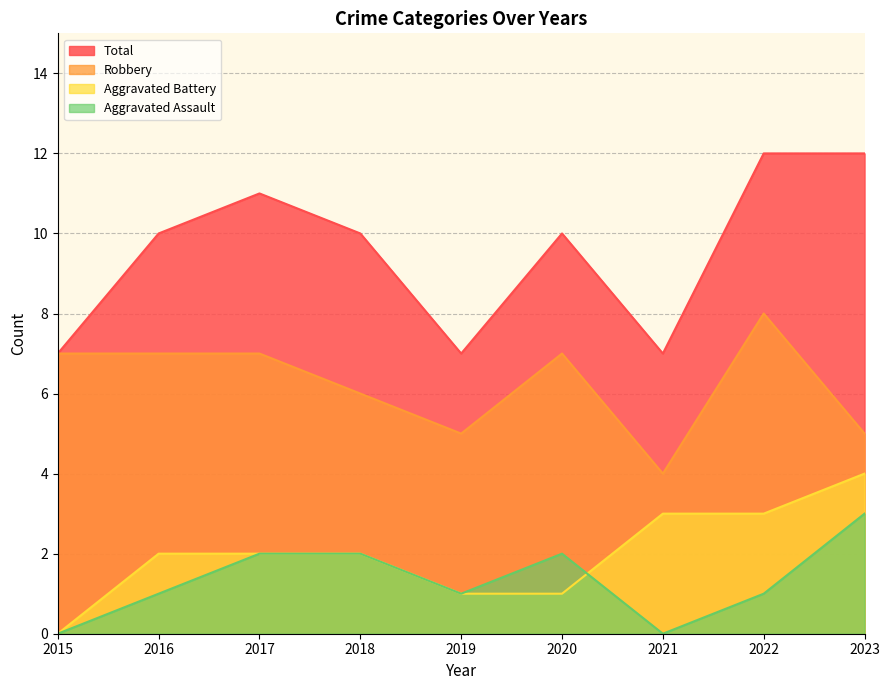

At which label does Robbery first exceed 7?

2022